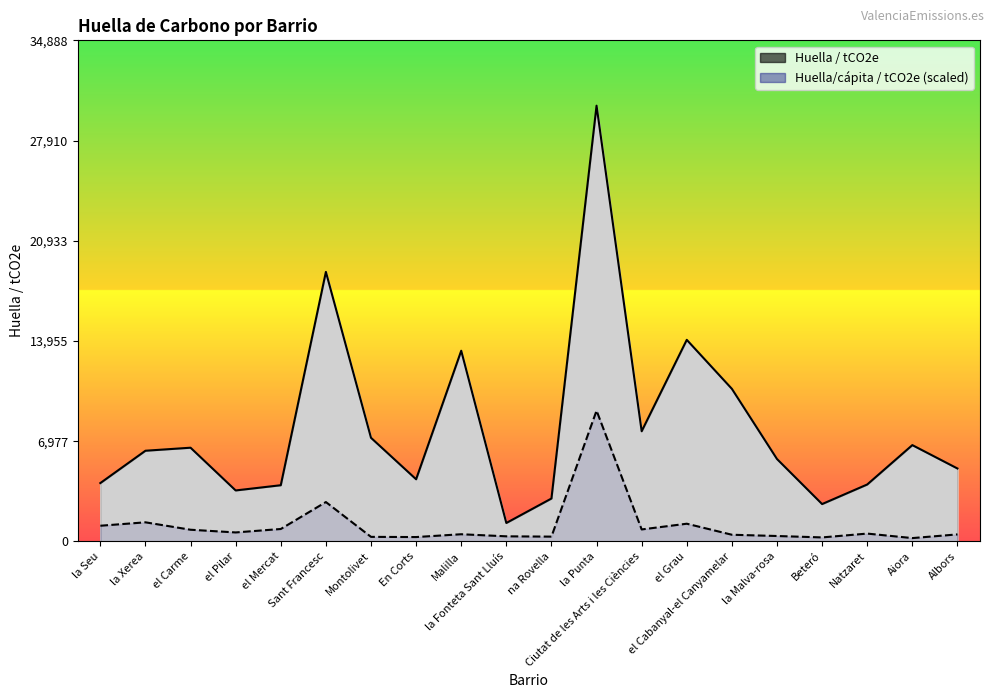

What position from the left is el Pilar?

4